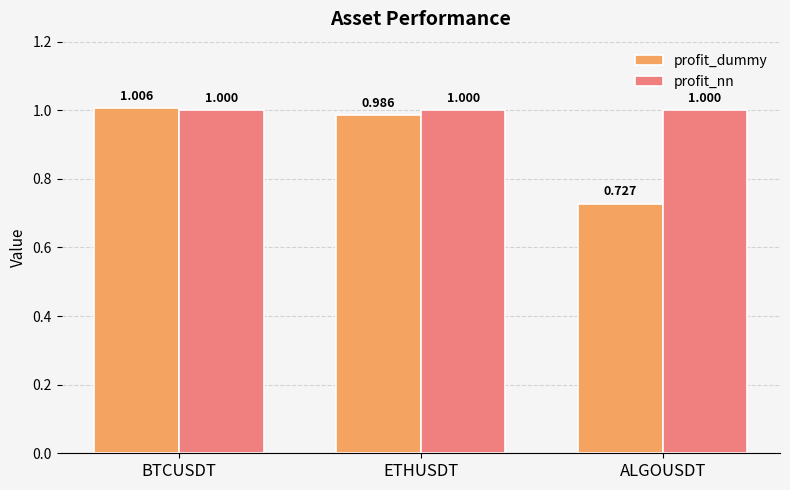

Is it true that profit_nn equals 0.6 at BTCUSDT?

False